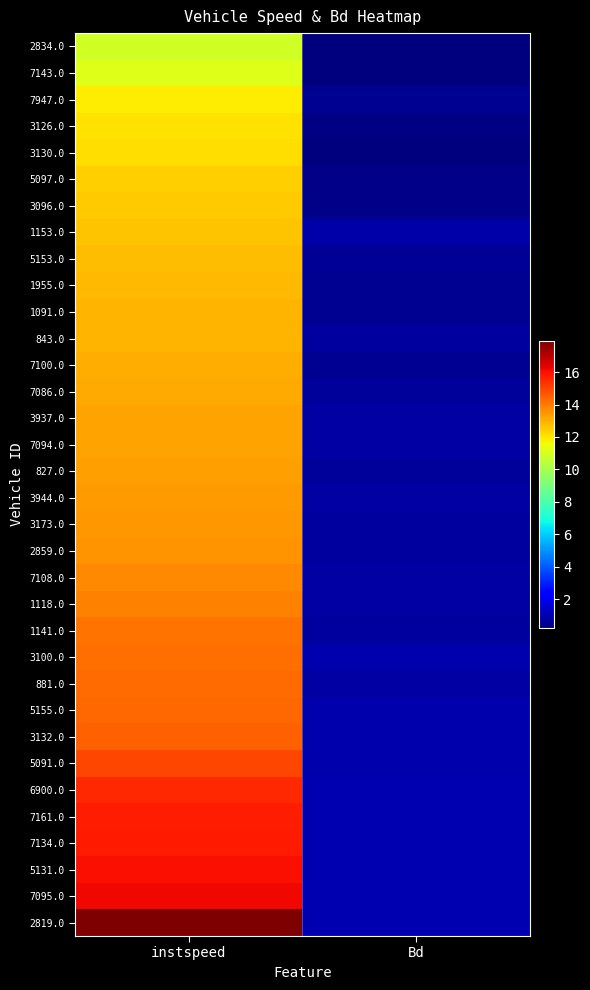

List the series in order of their peak value, highest first.

2819.0, 7095.0, 5131.0, 7134.0, 7161.0, 6900.0, 5091.0, 3132.0, 5155.0, 881.0, 3100.0, 1141.0, 1118.0, 7108.0, 2859.0, 3173.0, 3944.0, 827.0, 7094.0, 3937.0, 7086.0, 7100.0, 843.0, 1091.0, 1955.0, 5153.0, 1153.0, 3096.0, 5097.0, 3130.0, 3126.0, 7947.0, 7143.0, 2834.0